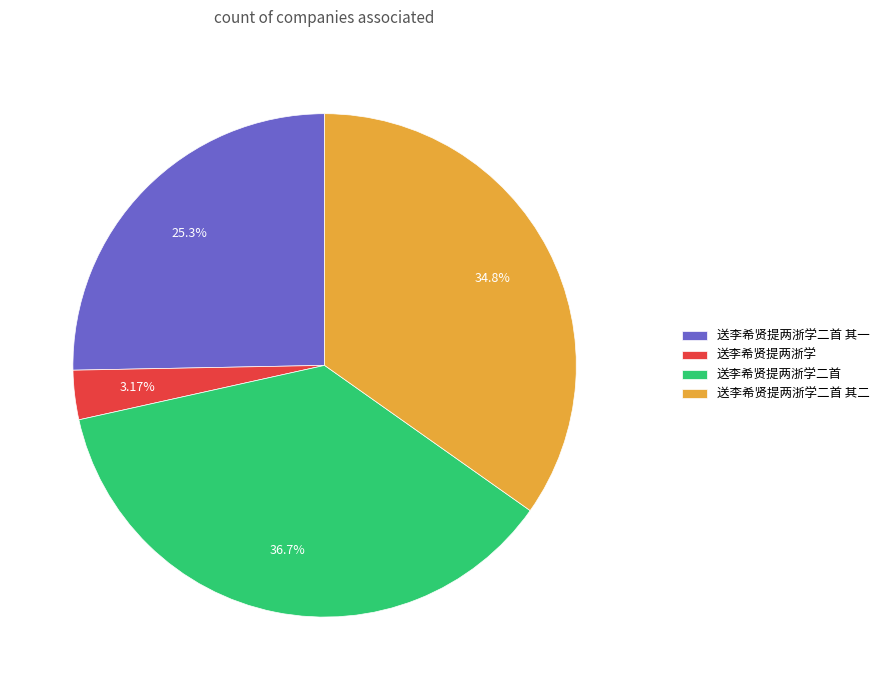

Do 送李希贤提两浙学 and 送李希贤提两浙学二首 其二 together represent more than half of the pie?

No